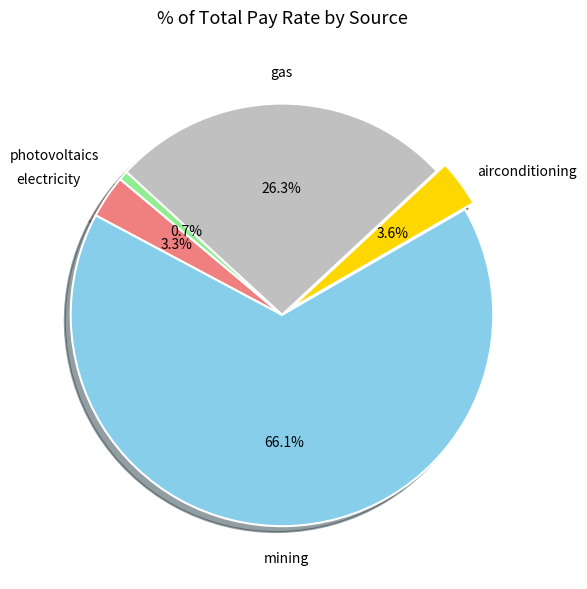

To the nearest percent, what portion does airconditioning represent?

4%